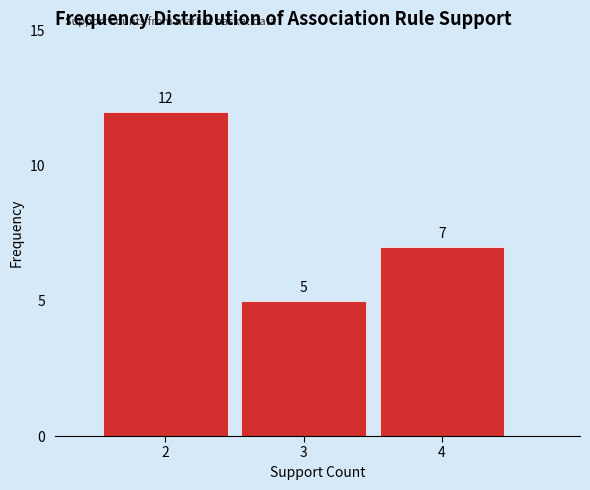

How tall is the bar that spans 2.5 to 3.5 on the x-axis?

5